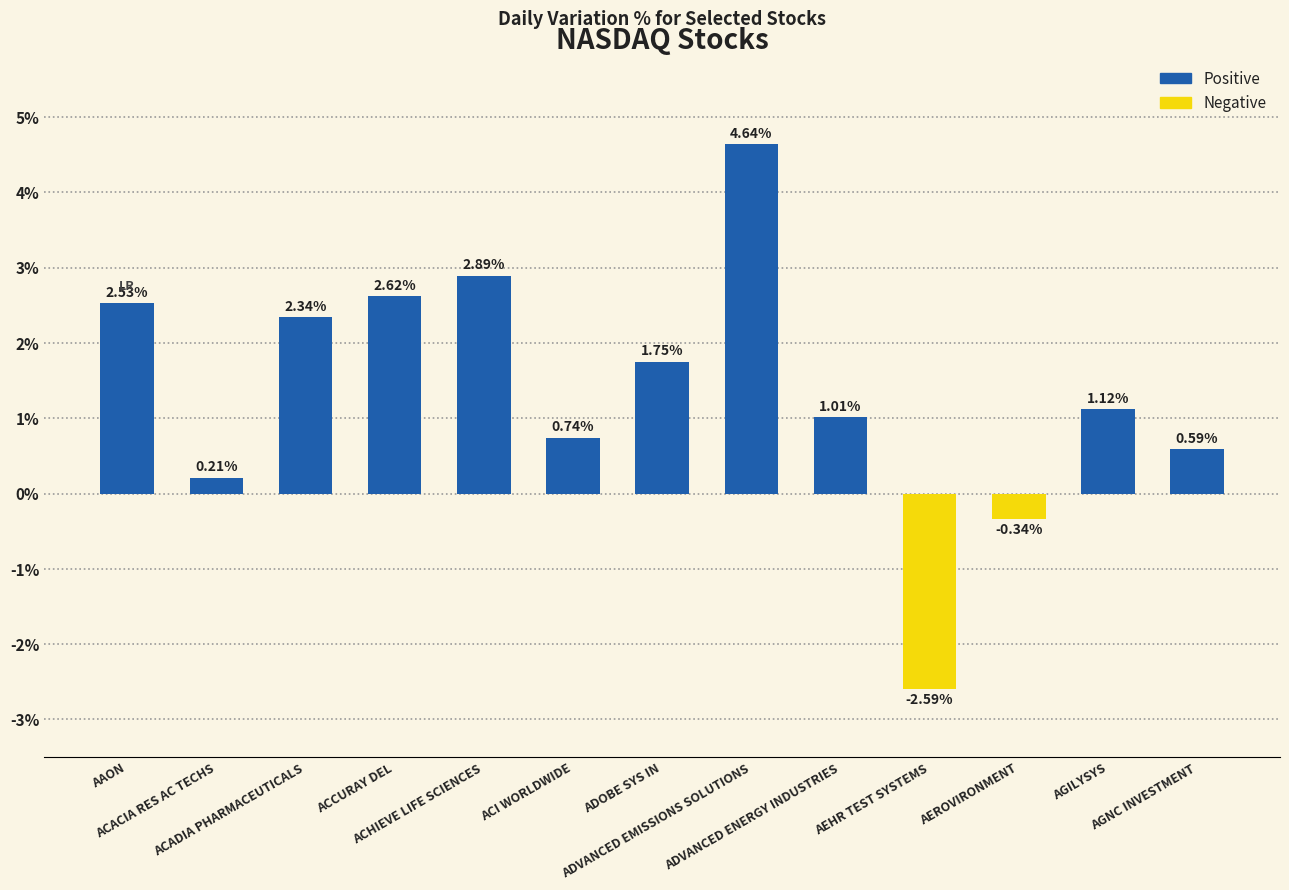

Rank the categories by value from highest to lowest.

ADVANCED EMISSIONS SOLUTIONS, ACHIEVE LIFE SCIENCES, ACCURAY DEL, AAON, ACADIA PHARMACEUTICALS, ADOBE SYS IN, AGILYSYS, ADVANCED ENERGY INDUSTRIES, ACI WORLDWIDE, AGNC INVESTMENT, ACACIA RES AC TECHS, AEROVIRONMENT, AEHR TEST SYSTEMS